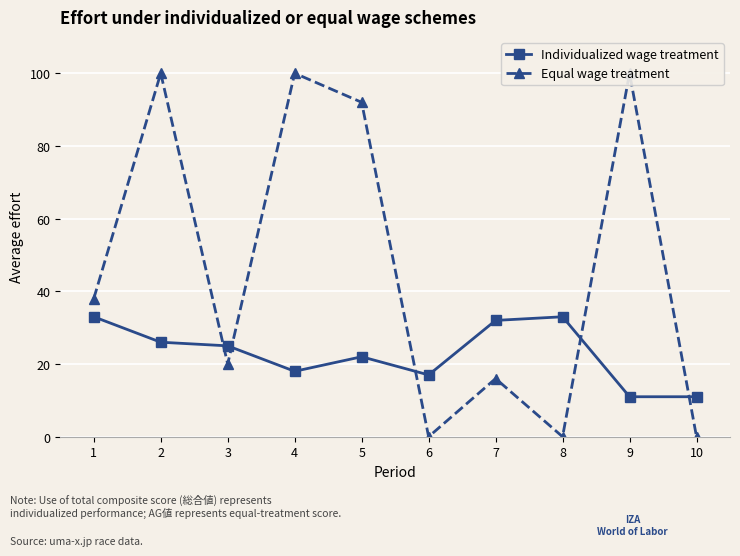

Which series has the largest total across all categories?

Equal wage treatment